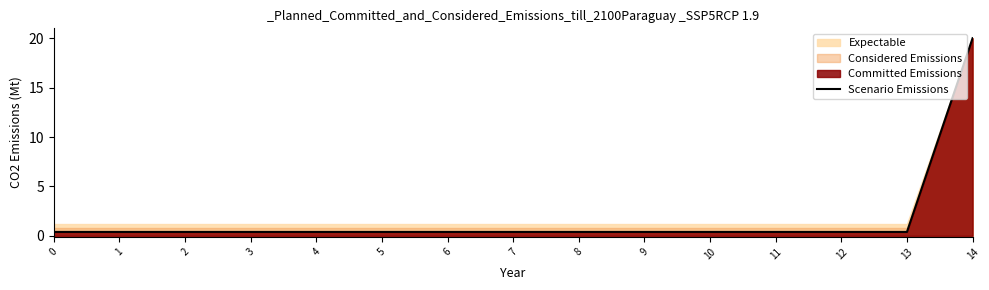

The value at 6 is 0.4. True or false?

True